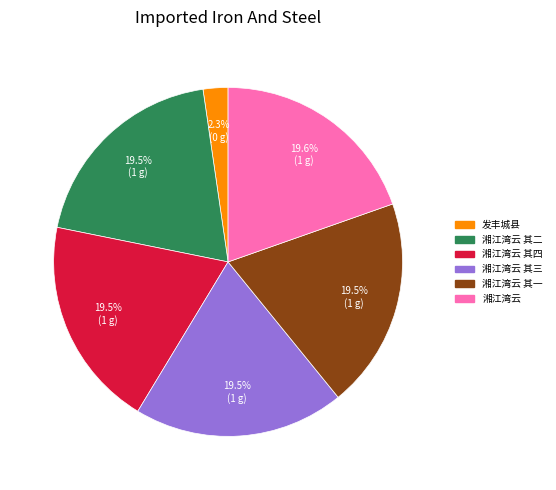

Is there a majority slice in this chart?

No